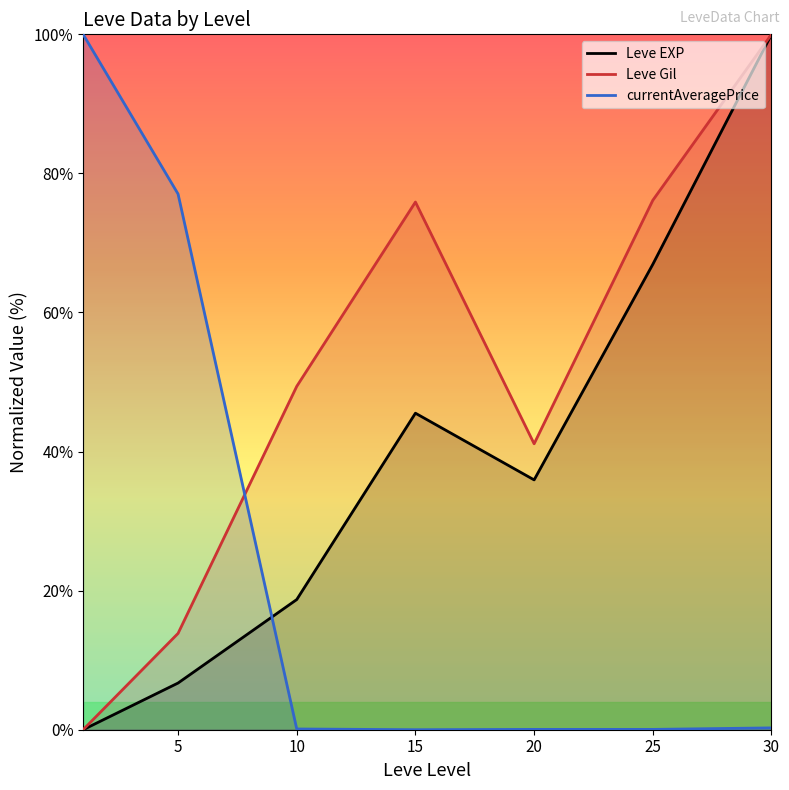

Where does the Leve EXP series first go above 35?

15